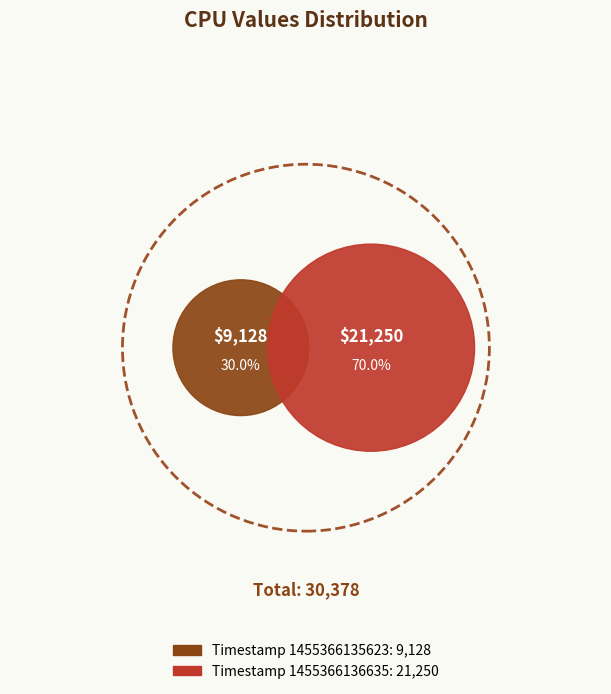

To the nearest percent, what is the combined percentage of 1455366136635 and 1455366135623?

100%